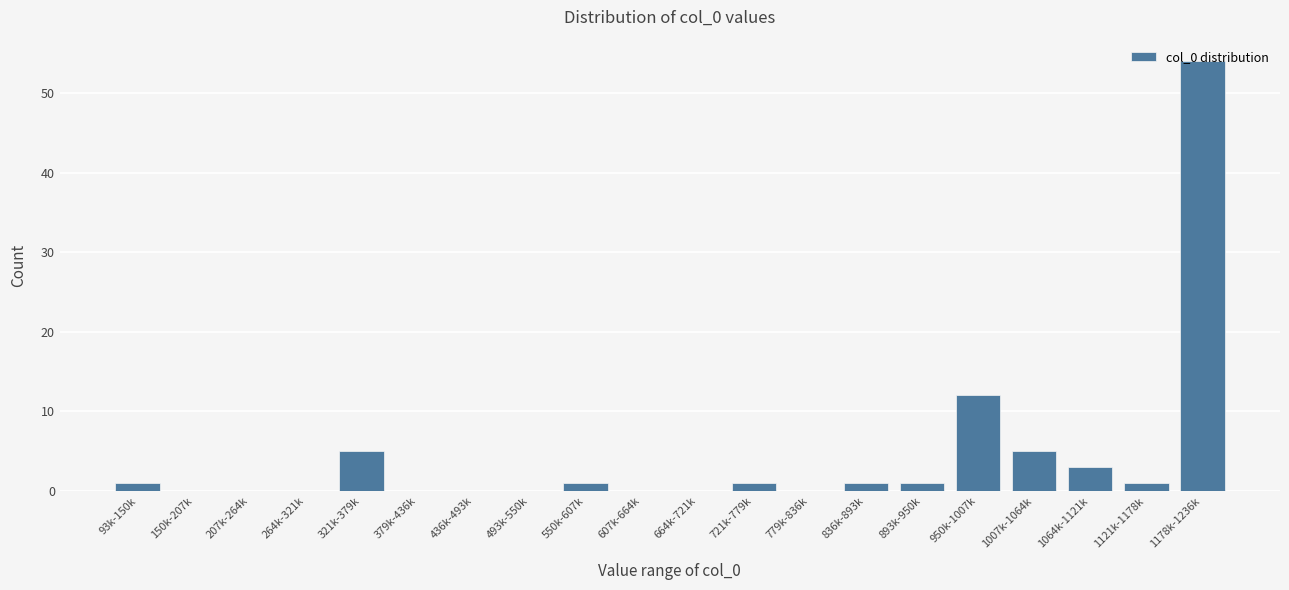

What is the maximum value shown in the chart?

54